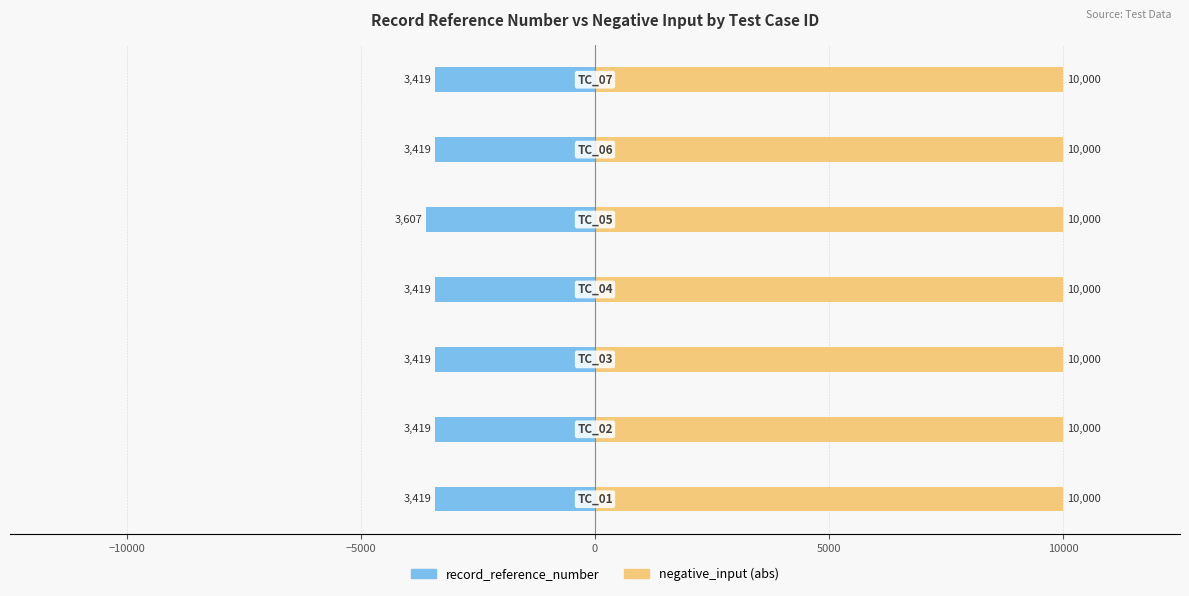

Which series has the largest range (max minus min)?

record_reference_number